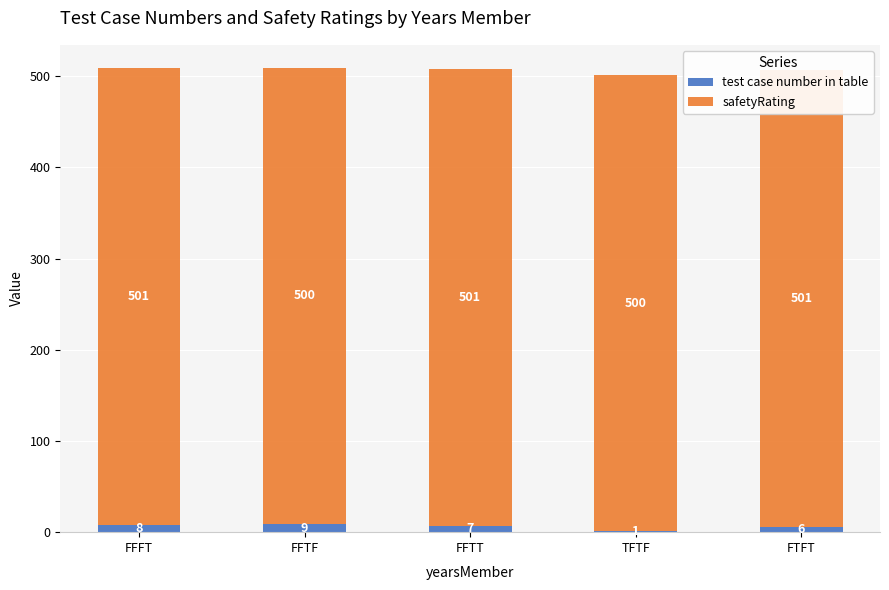

Reading right to left, transcribe all the data shown in this chart.

test case number in table: 6	1	7	9	8
safetyRating: 501	500	501	500	501